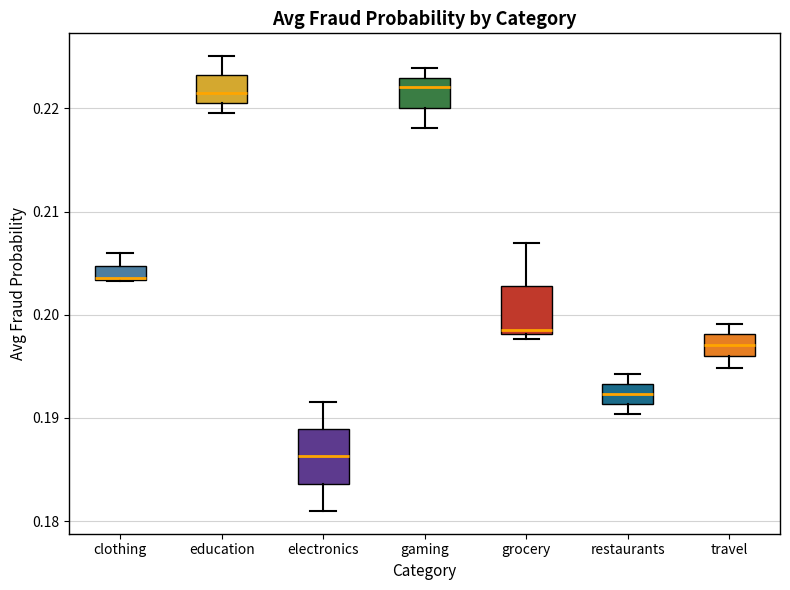

Where does the lower whisker of the box for gaming end on the y-axis? The values are not printed on the chart, so give them approximately, as read against the axis.

0.218